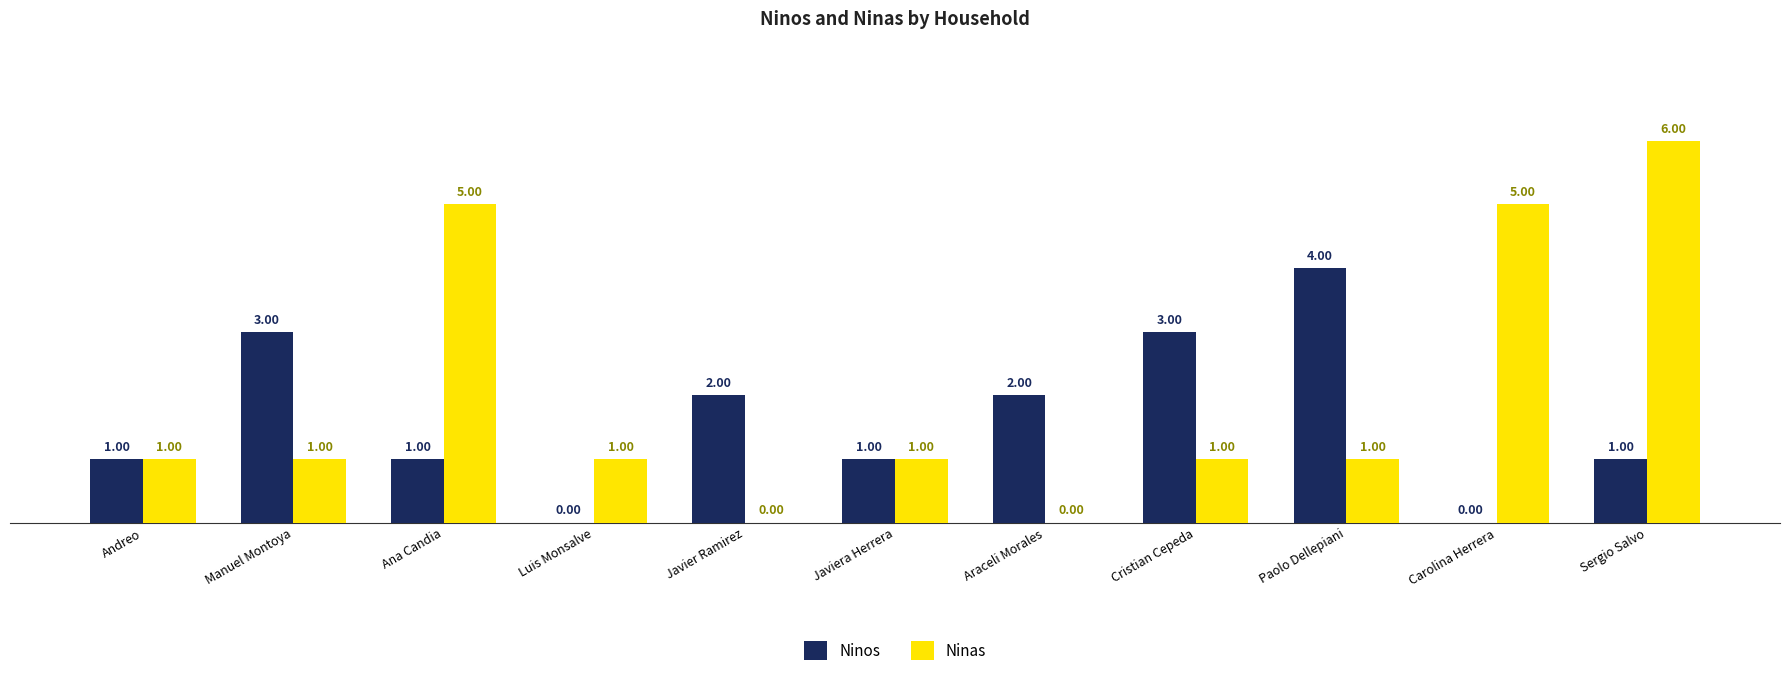

Reading left to right, what are all the values shown in this chart?

Ninos: Andreo=1	Manuel Montoya=3	Ana Candia=1	Luis Monsalve=0	Javier Ramirez=2	Javiera Herrera=1	Araceli Morales=2	Cristian Cepeda=3	Paolo Dellepiani=4	Carolina Herrera=0	Sergio Salvo=1
Ninas: Andreo=1	Manuel Montoya=1	Ana Candia=5	Luis Monsalve=1	Javier Ramirez=0	Javiera Herrera=1	Araceli Morales=0	Cristian Cepeda=1	Paolo Dellepiani=1	Carolina Herrera=5	Sergio Salvo=6